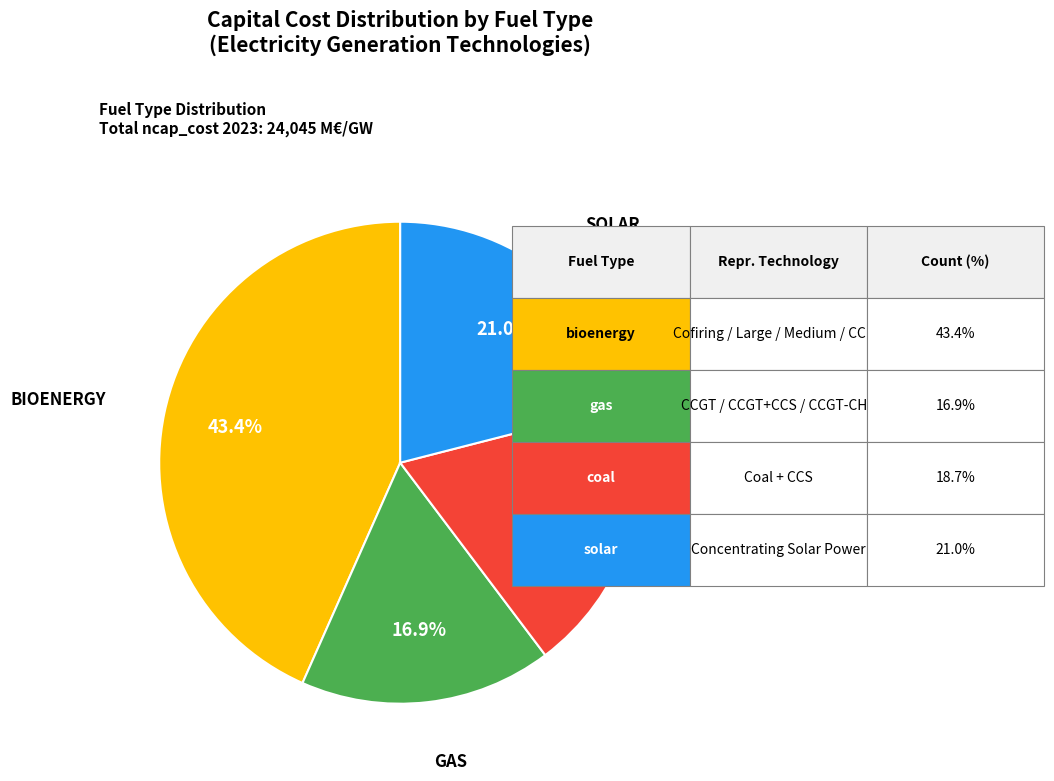

Does any single category account for the majority?

No